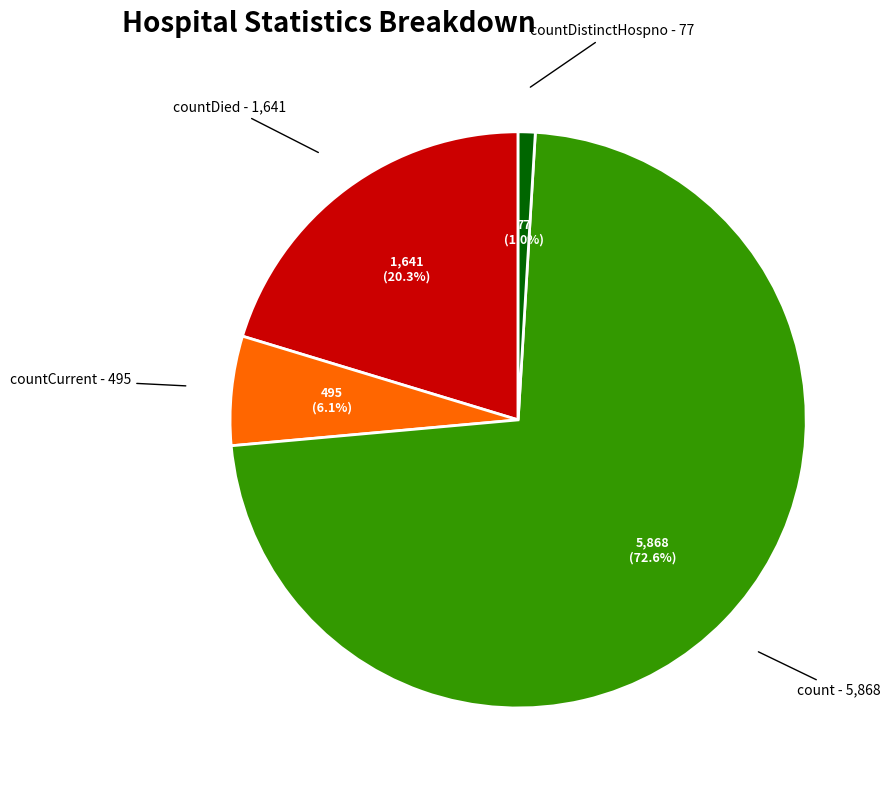

Does any single category account for the majority?

Yes